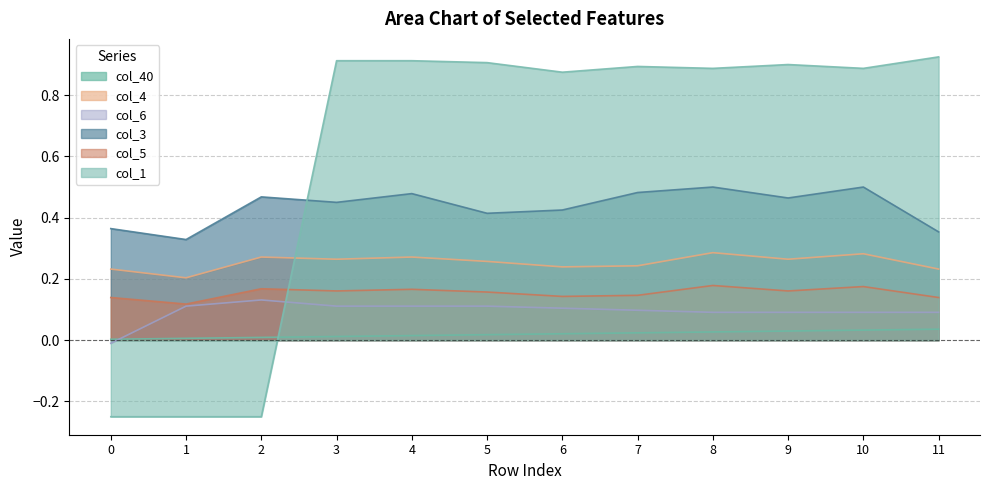

Is the value of col_5 at 0 greater than the value of col_6 at 7?

Yes